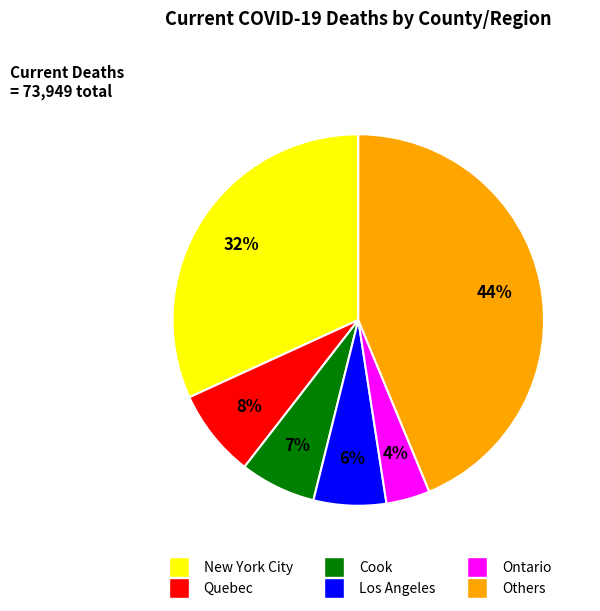

To the nearest percent, what is the difference between the largest and smallest slice percentages?

40%